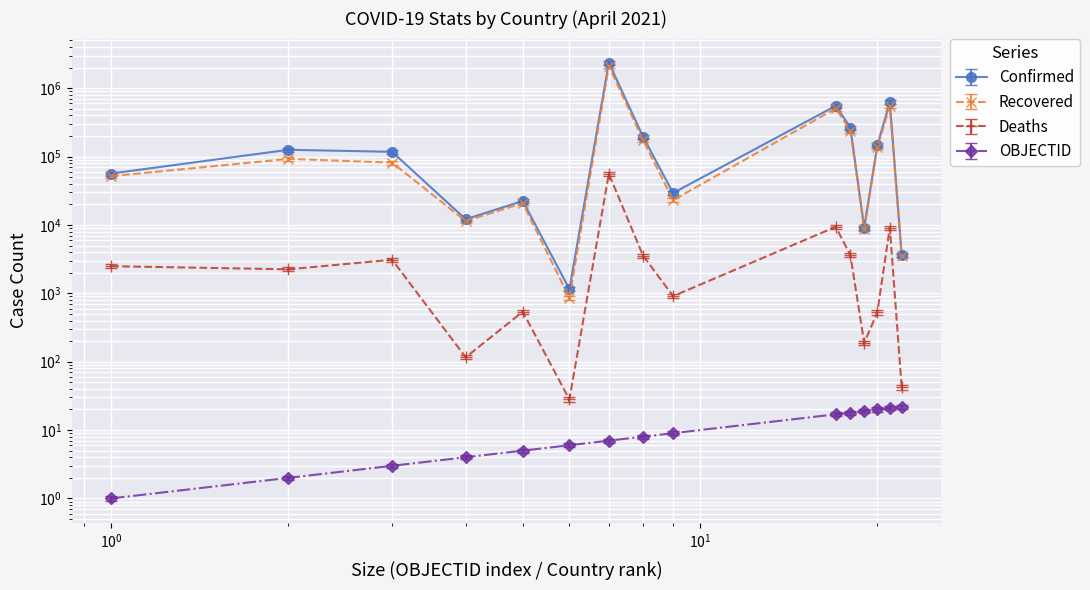

The value of Deaths at Algeria is 3099. True or false?

True